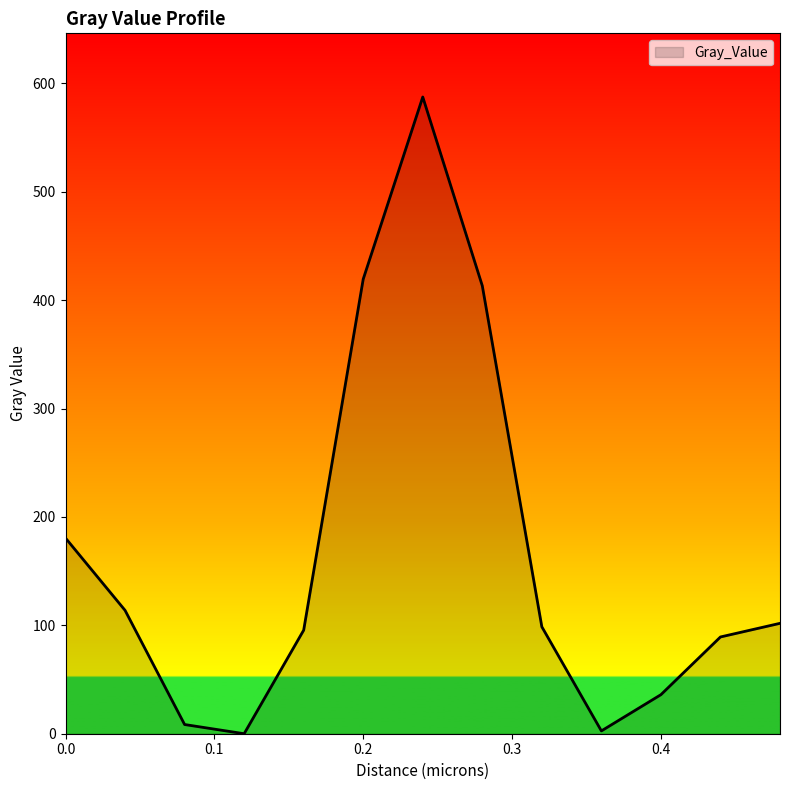

Reading left to right, transcribe all the data shown in this chart.

180.5	113.8	8.5	0.0	95.6	419.5	587.5	413.3	98.7	2.6	36.0	89.3	101.9